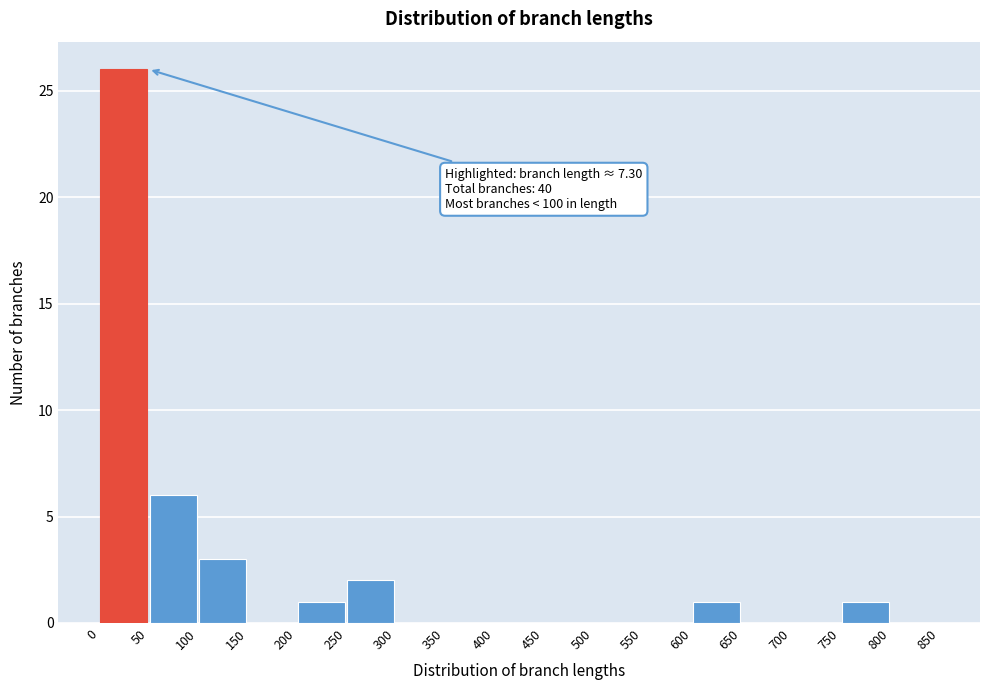

Over which range of the x-axis is the bar tallest?

0 to 50